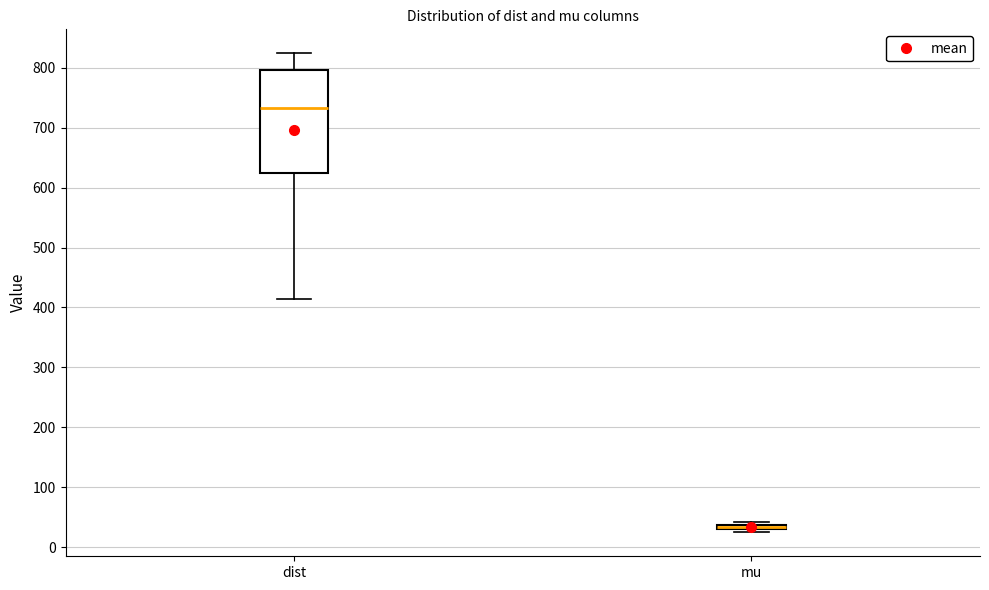

Which box is the tallest, from its lower edge to its upper edge?

dist